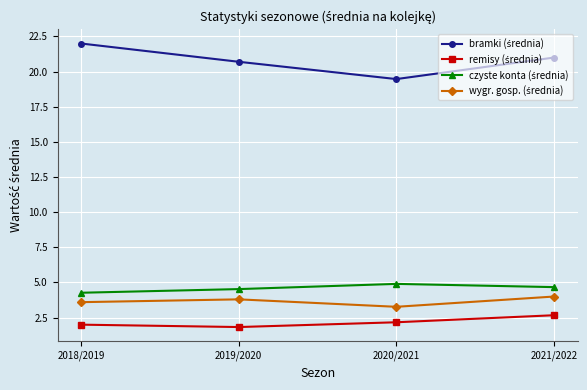

What position from the right is 2019/2020?

3